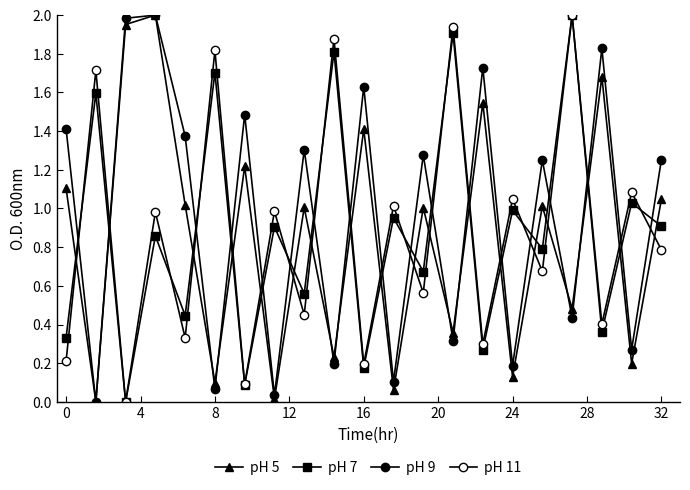

In pH 5, how many points are higher than both neighbors (excluding endpoints)?

8